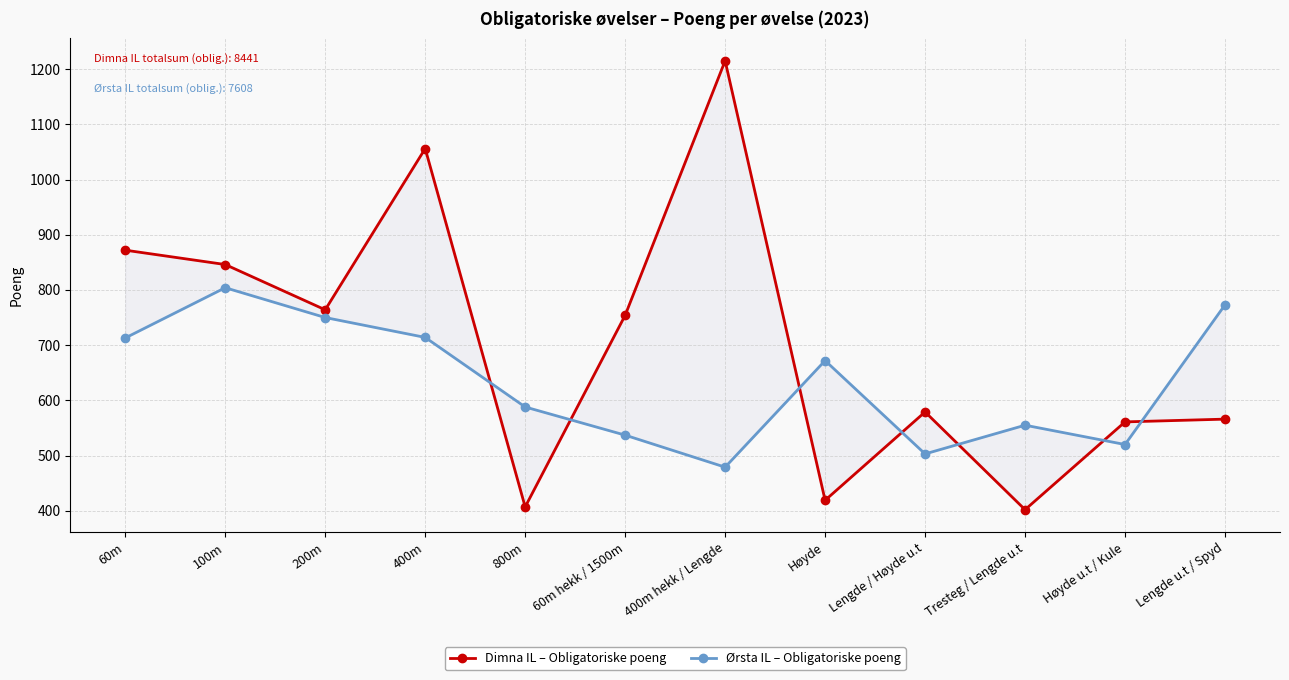

Between 400m and Lengde / Høyde u.t, which series saw the biggest shift?

Dimna IL – Obligatoriske poeng